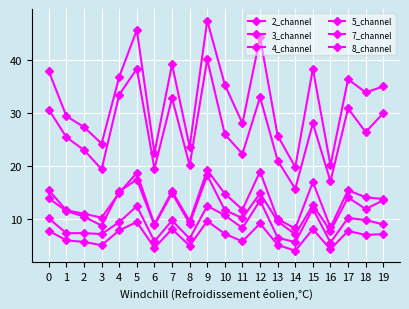

How many lines are shown in the chart?

6